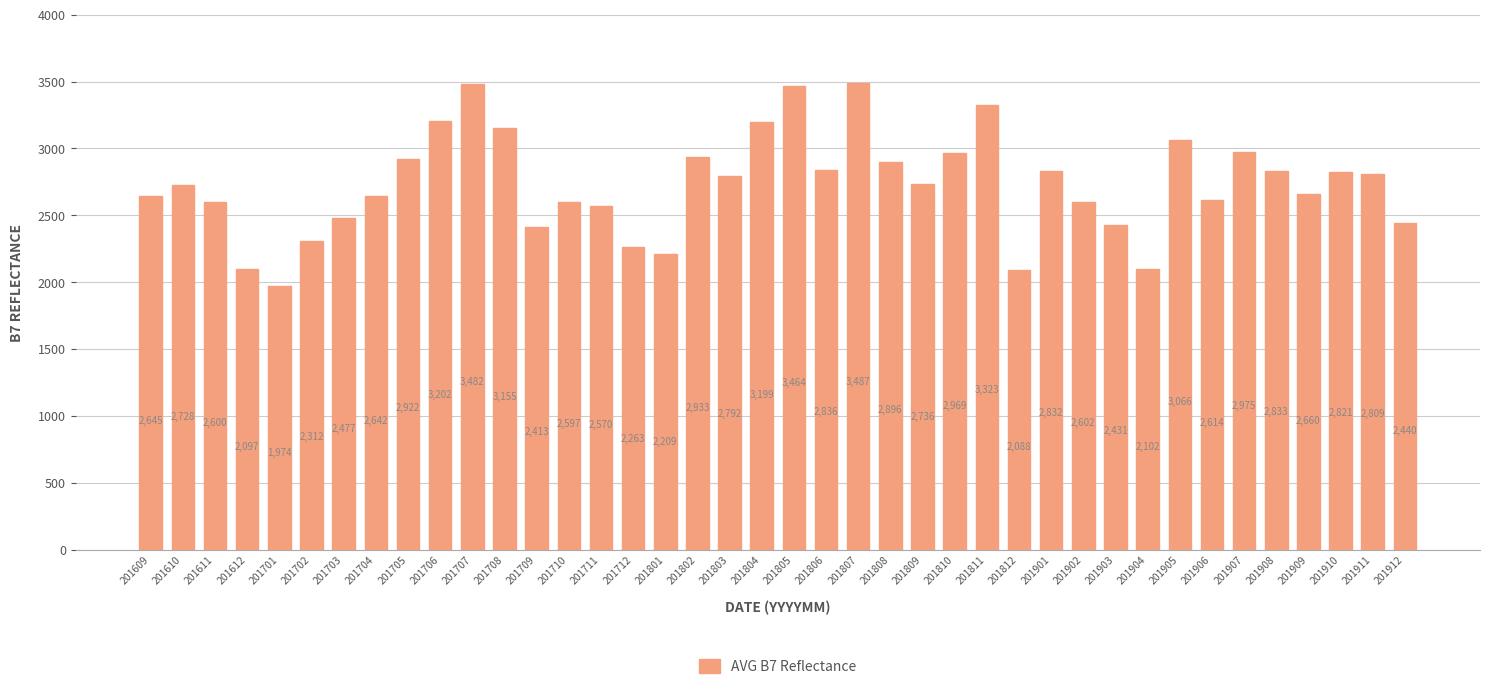

What is the difference between the maximum and minimum values?

1513